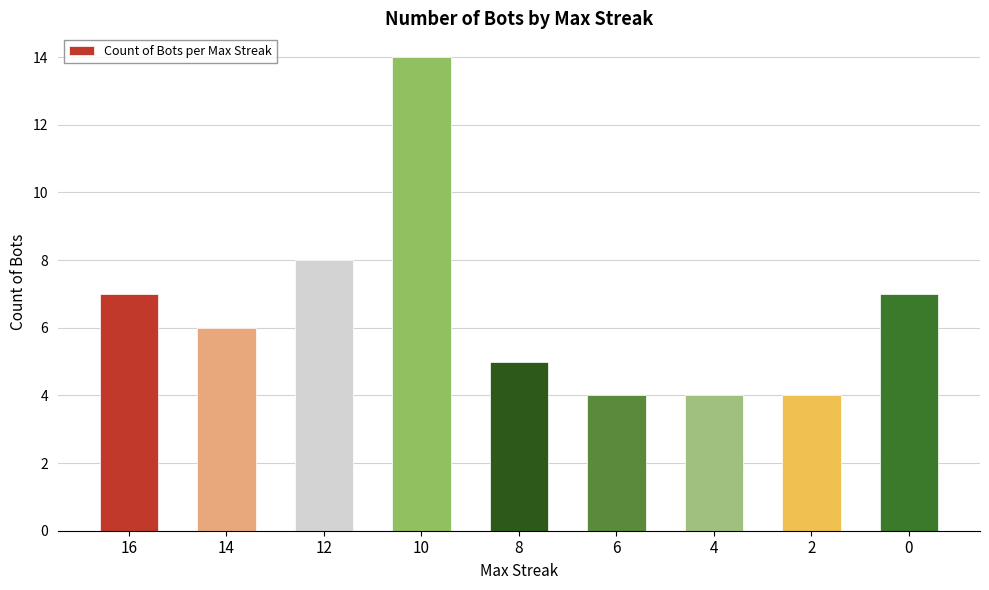

The chart shows a value of 14 at 10. True or false?

True